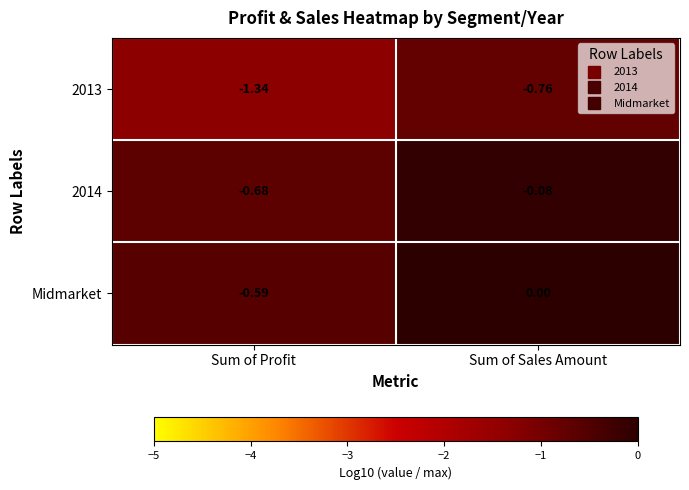

Which series changed the most between Sum of Profit and Sum of Sales Amount?

2014